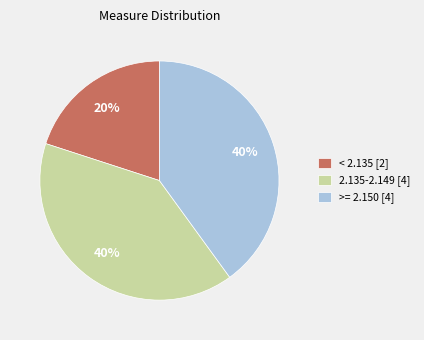

To the nearest percent, what percentage of the pie is >= 2.150 [4]?

40%